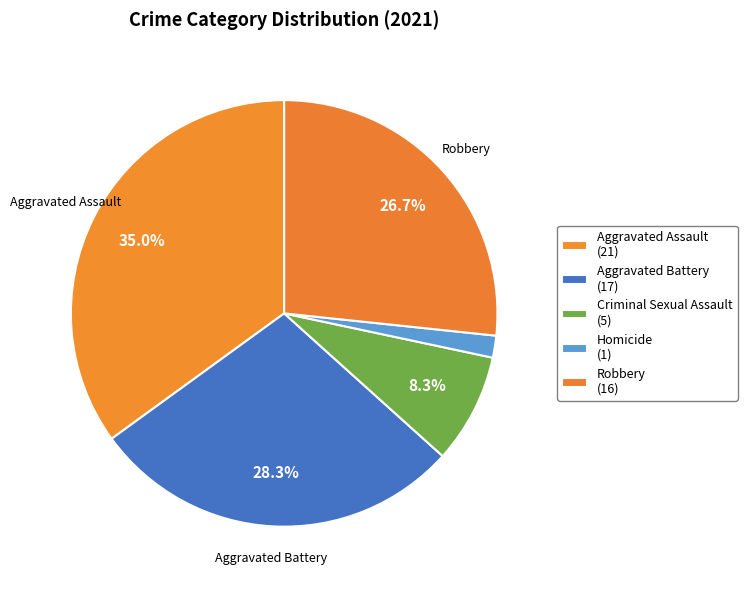

How many slices are in this pie chart?

5